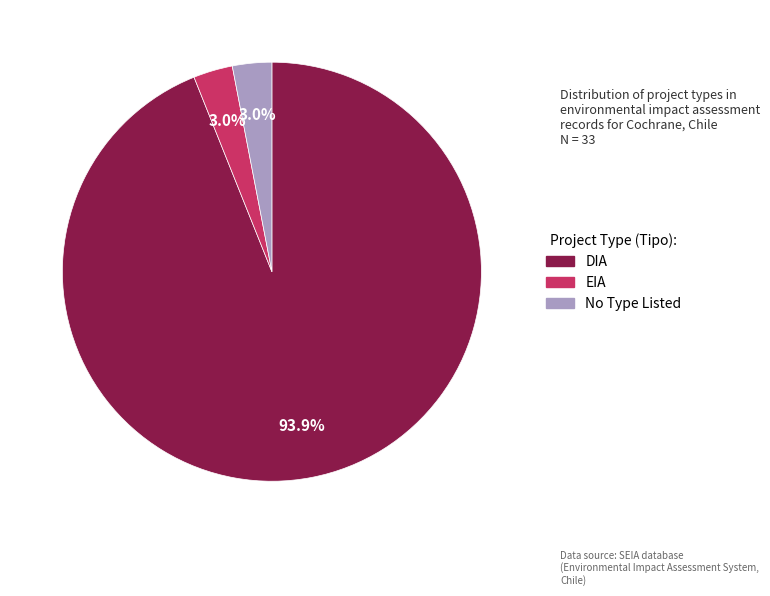

Does any single category account for the majority?

Yes